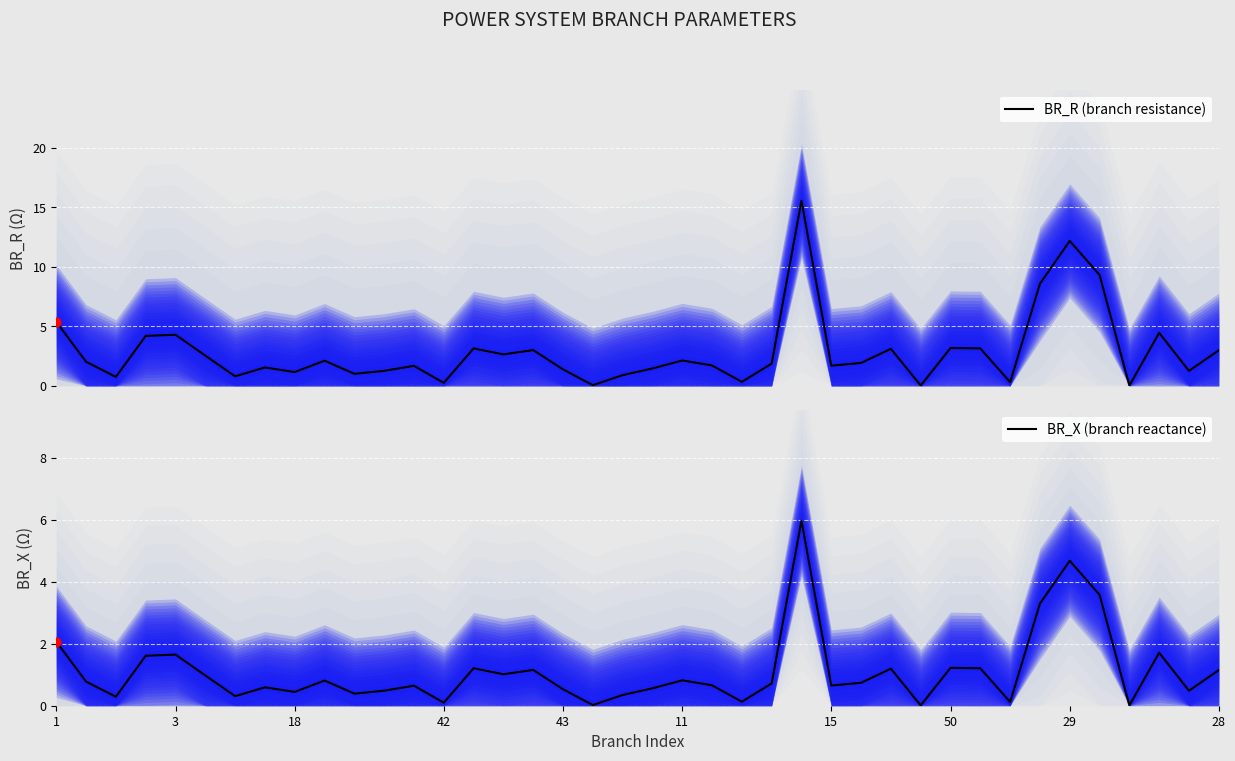

Which series contains the lowest Y value?

BR_X (branch reactance)